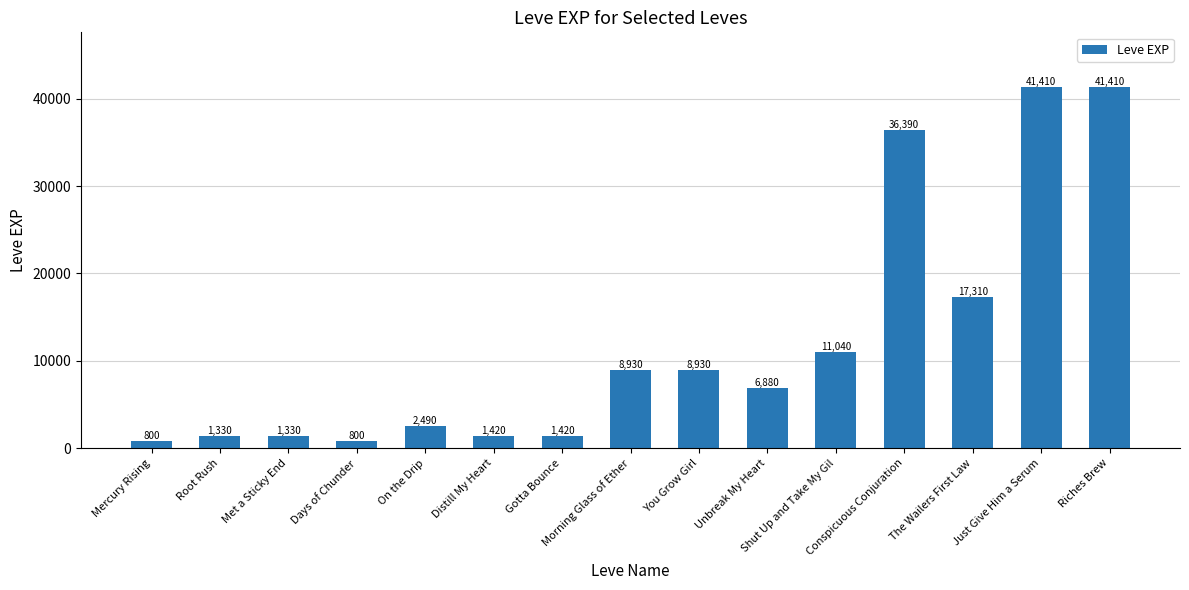

How many data points are less than 6880?

7